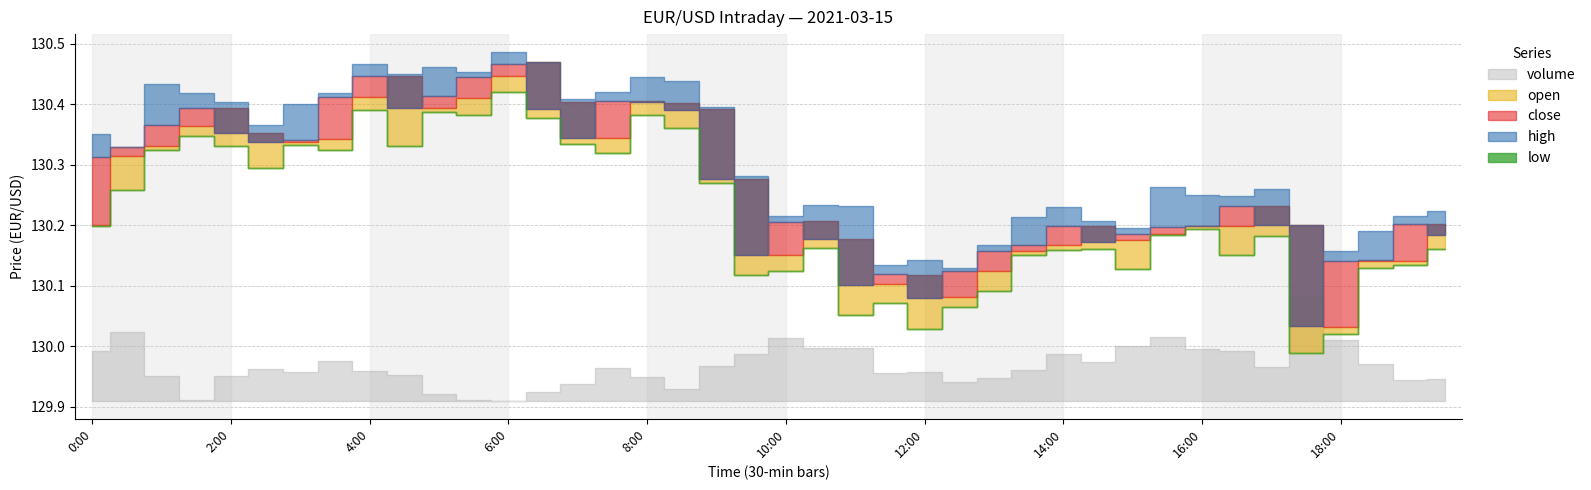

True or false: high and close cross at least once.

False